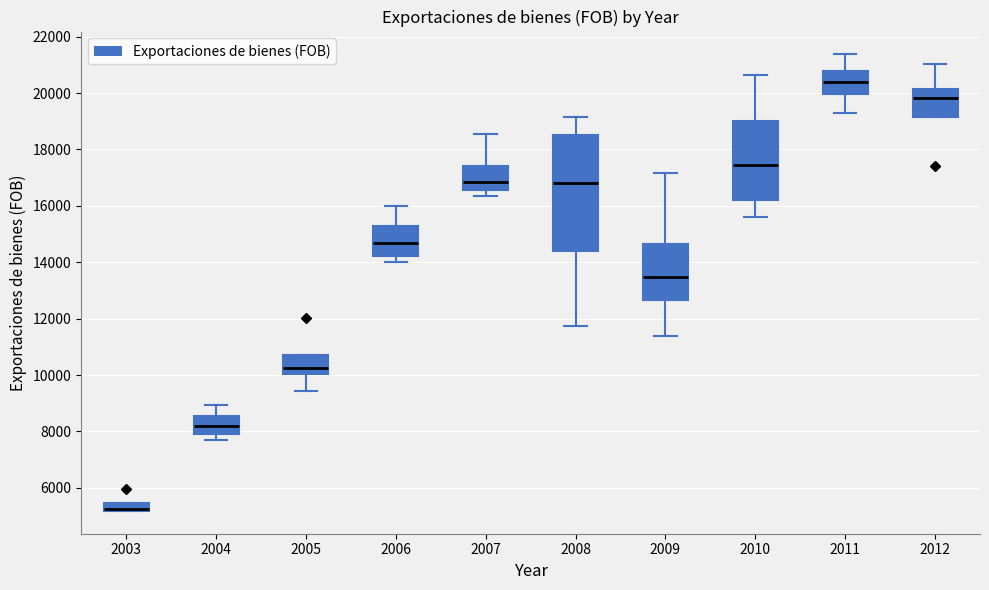

Comparing the boxes themselves (not the whiskers), which one is the tallest?

2008